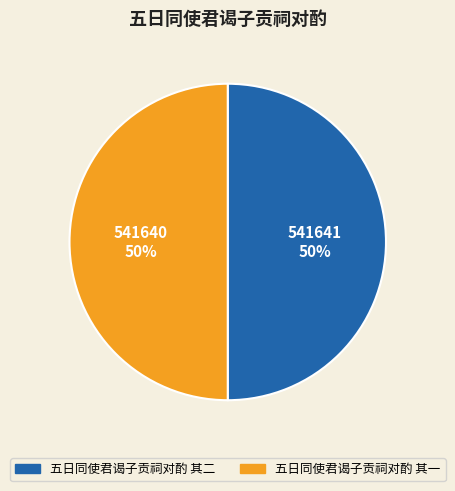

The 五日同使君谒子贡祠对酌 其二 slice represents 50% of the pie. True or false?

True